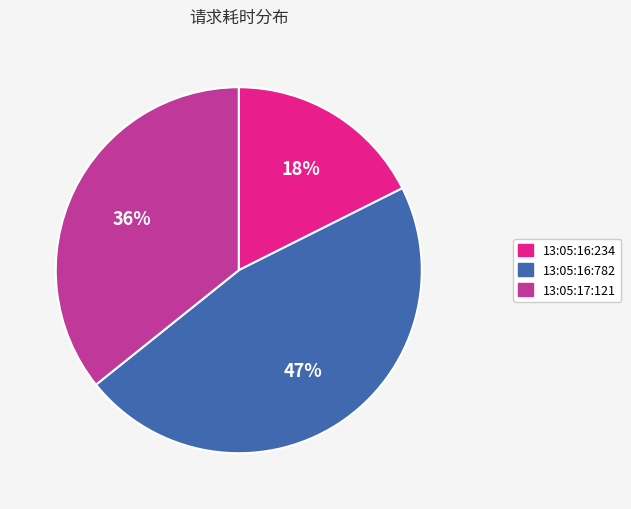

To the nearest percent, what is the difference between the 13:05:17:121 and 13:05:16:234 slice percentages?

18%